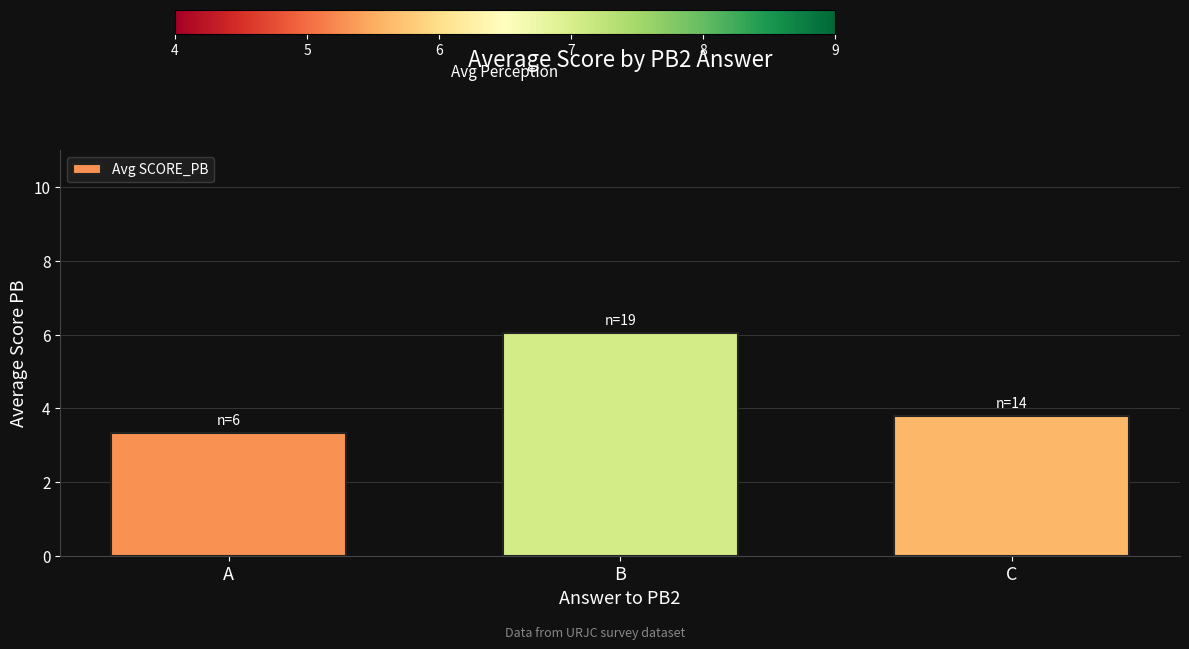

Rank the categories by value from lowest to highest.

A, C, B